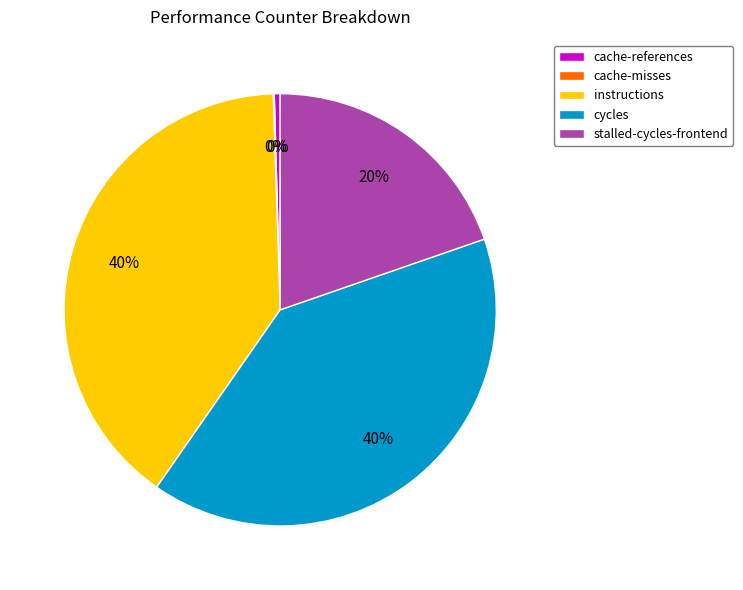

What percentage is the stalled-cycles-frontend slice, to the nearest percent?

20%